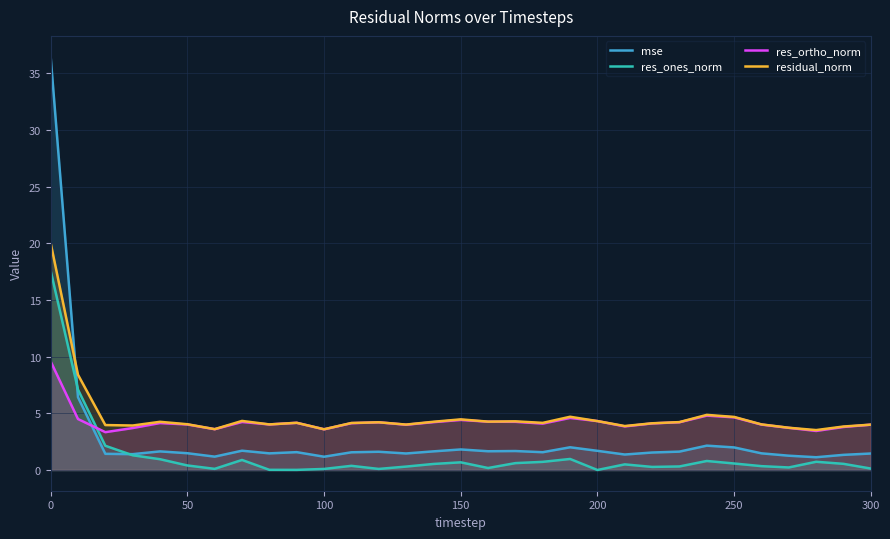

How many values in the residual_norm series are below 4?

8